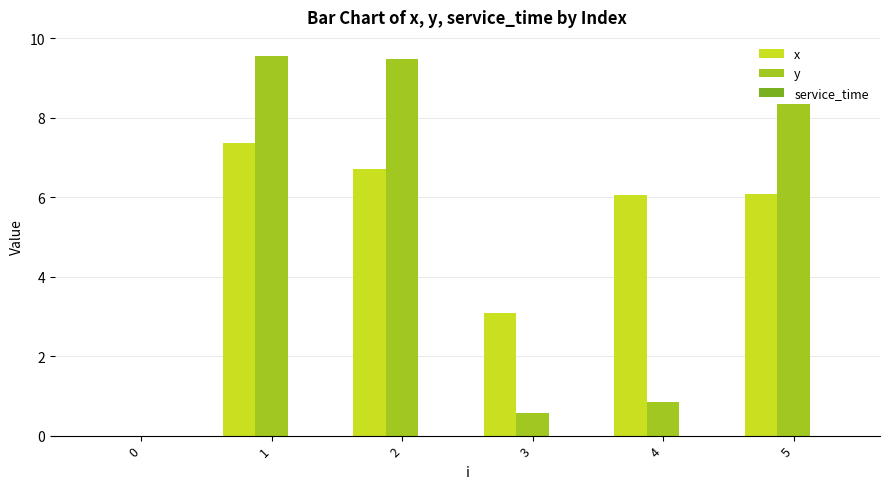

Where does the y series first go above 8?

1